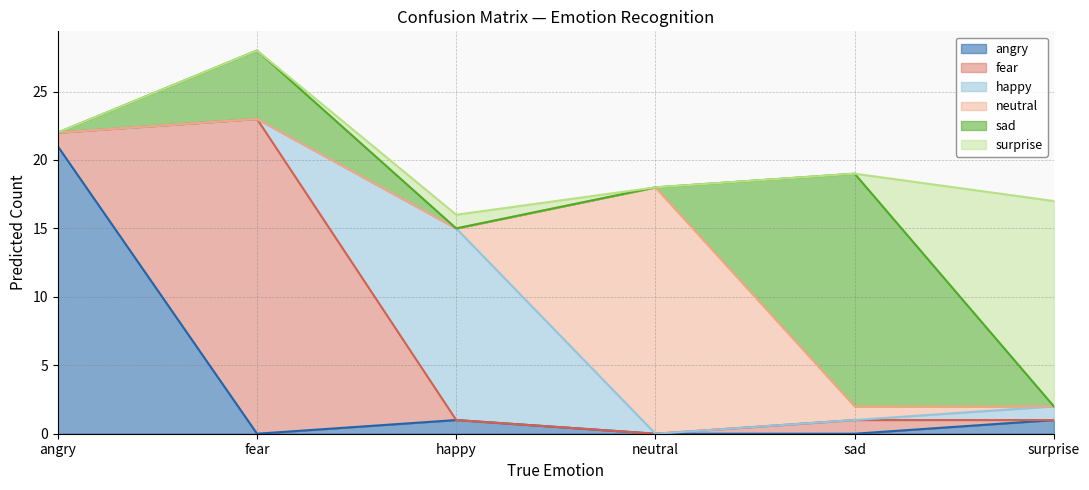

The value of fear at fear is 23. True or false?

True